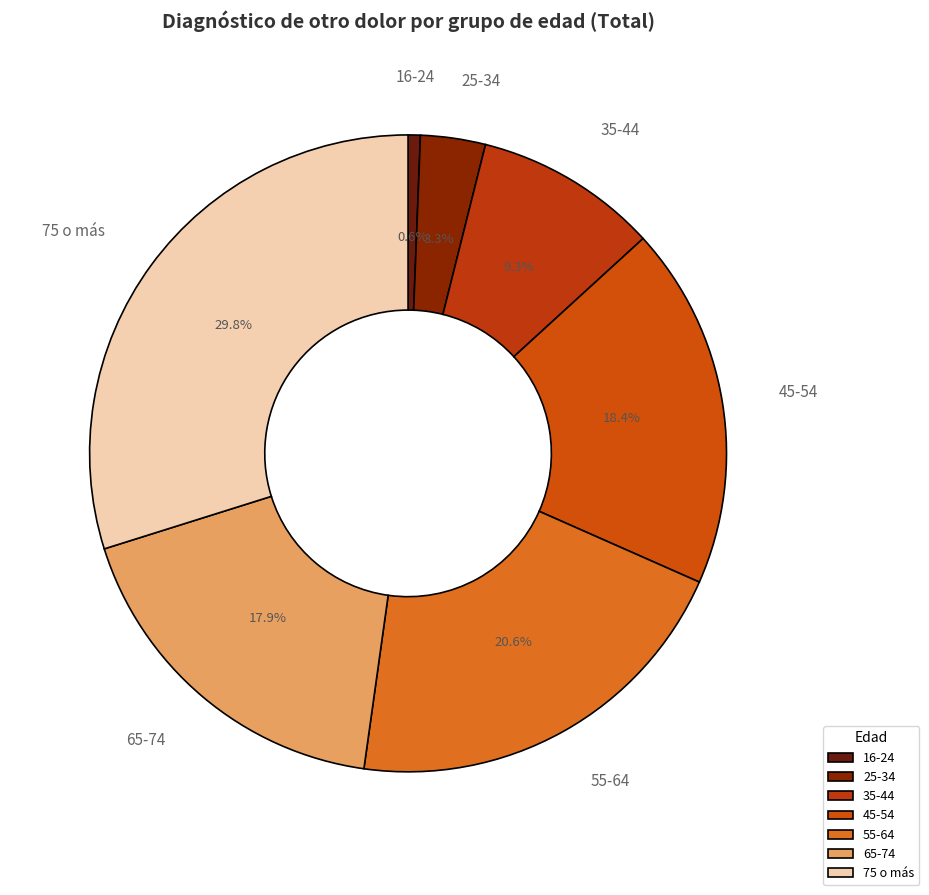

To the nearest percent, what is the difference between the 25-34 and 55-64 slice percentages?

17%